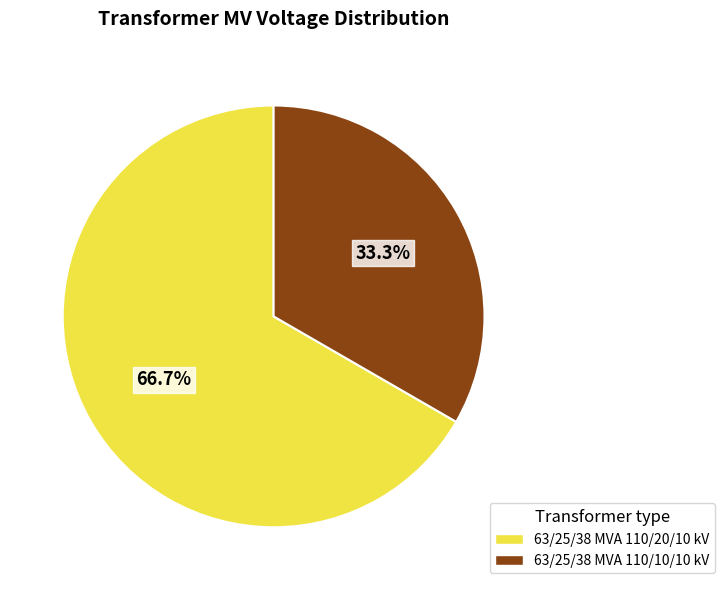

Does 63/25/38 MVA 110/20/10 kV represent more than half of the total?

Yes